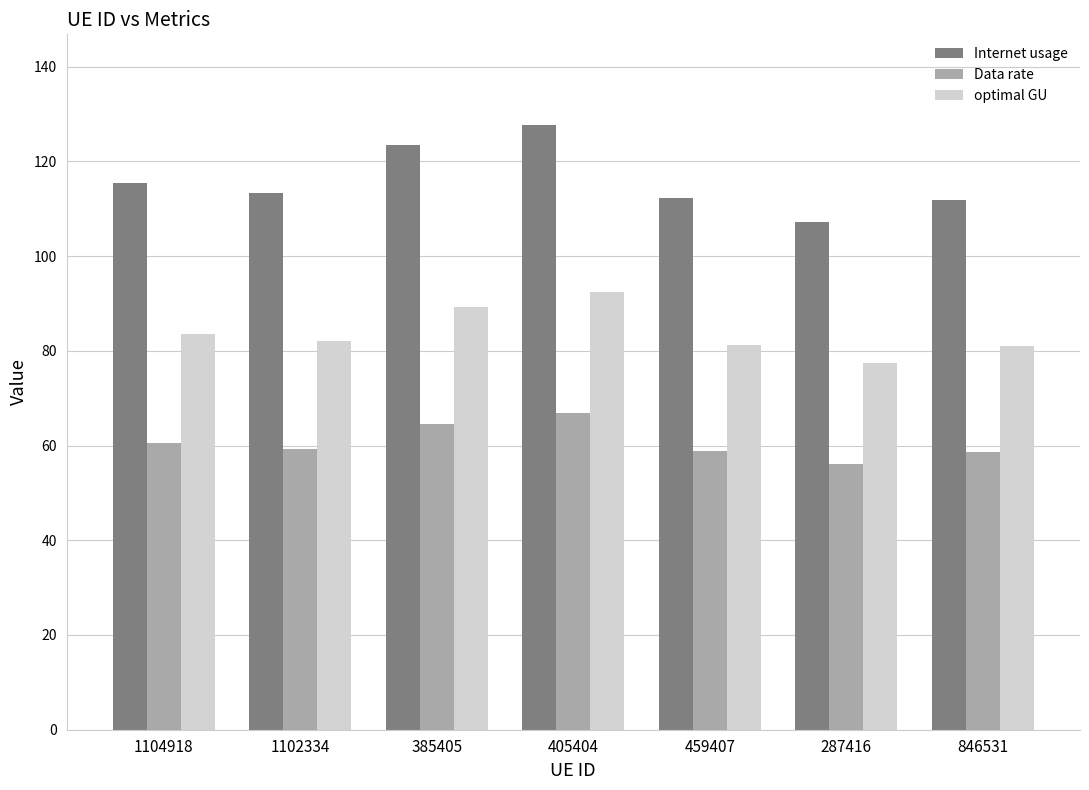

What is the spread (max minus min) of values at 405404?

60.8